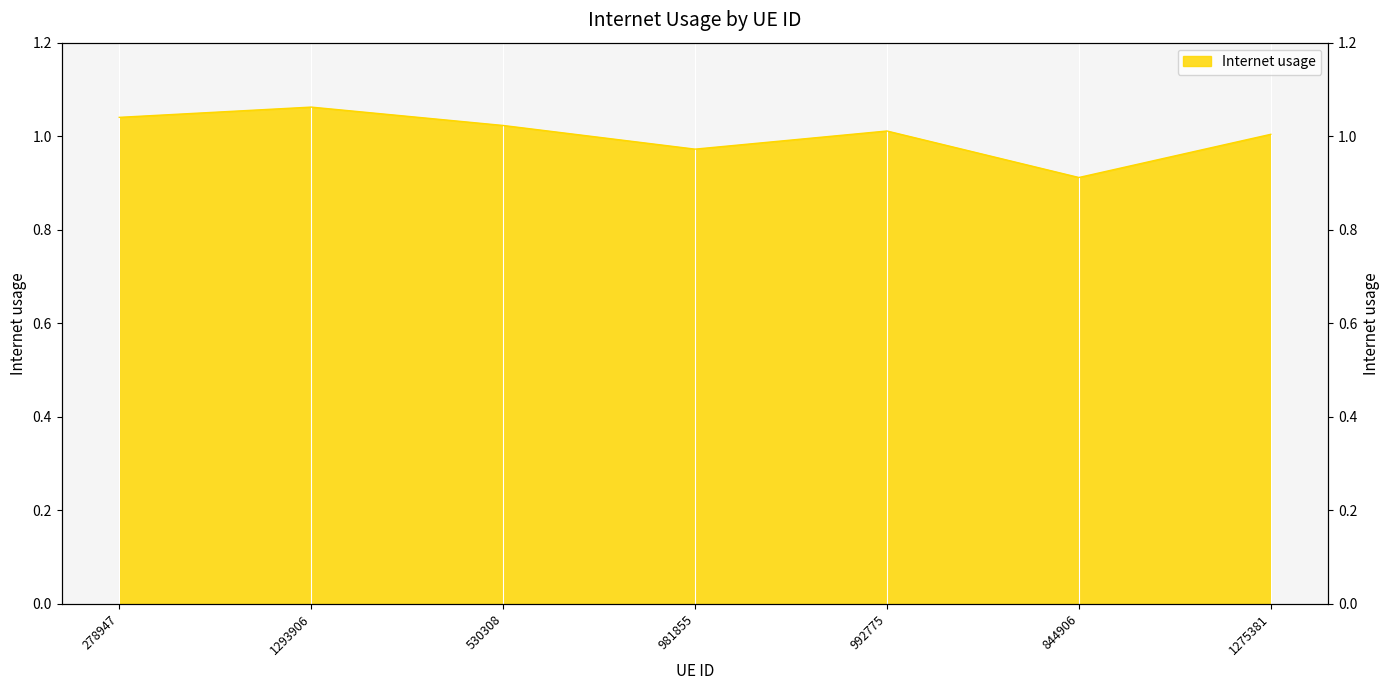

Reading left to right, what are all the values shown in this chart?

278947=1.0	1293906=1.1	530308=1.0	981855=1.0	992775=1.0	844906=0.9	1275381=1.0